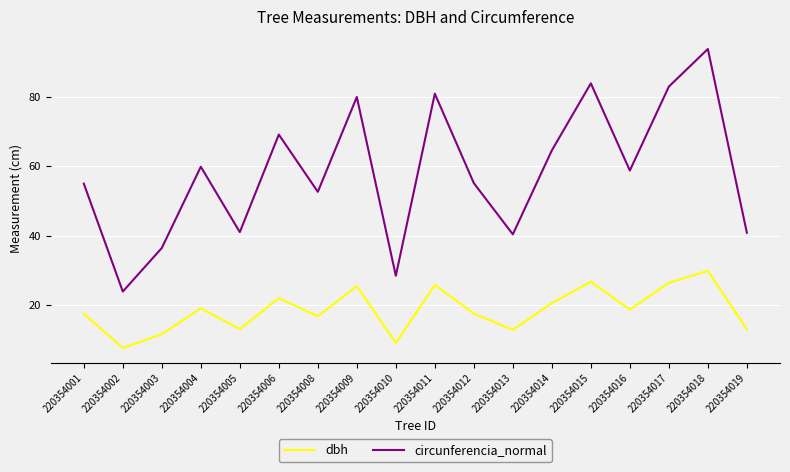

At 220354002, list the series in order from largest to smallest.

circunferencia_normal, dbh